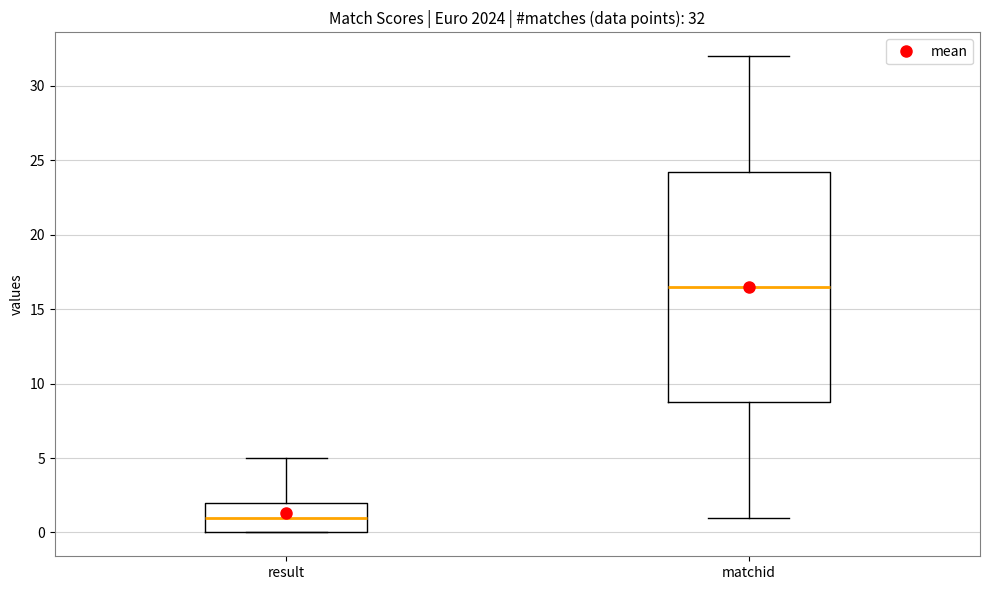

Which box's median line is the lowest?

result